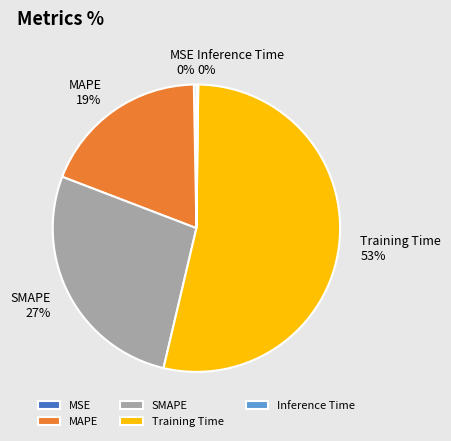

Do SMAPE and Training Time together represent more than half of the pie?

Yes